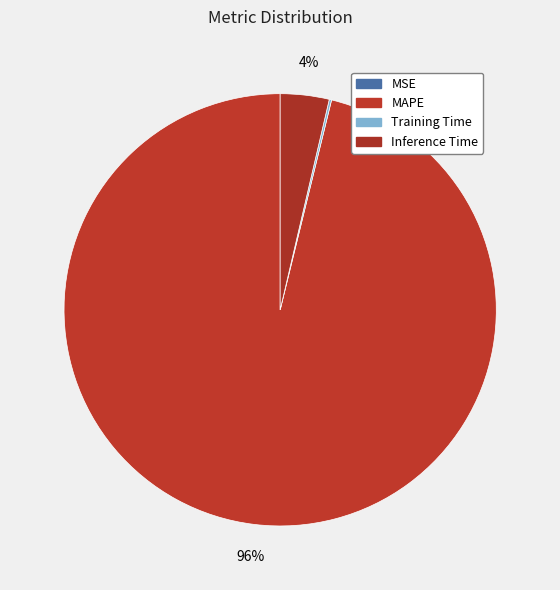

To the nearest percent, what is the difference between the Training Time and MAPE slice percentages?

96%